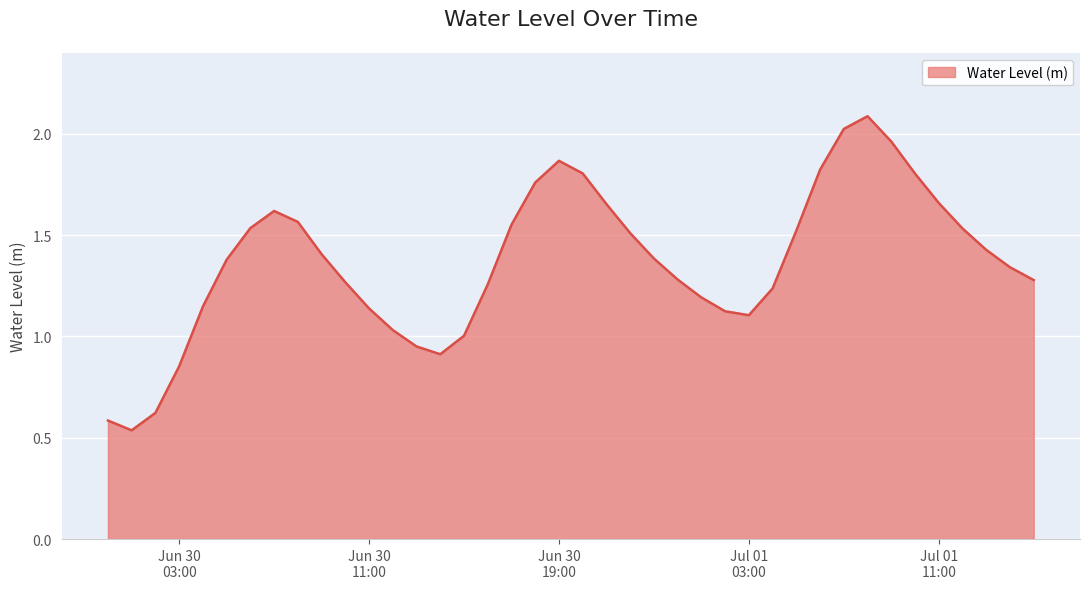

What is the maximum value shown in the chart?

2.1